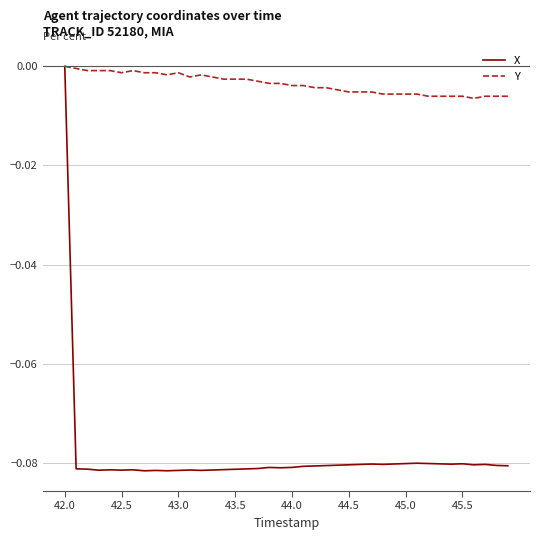

Which series has the largest range (max minus min)?

X